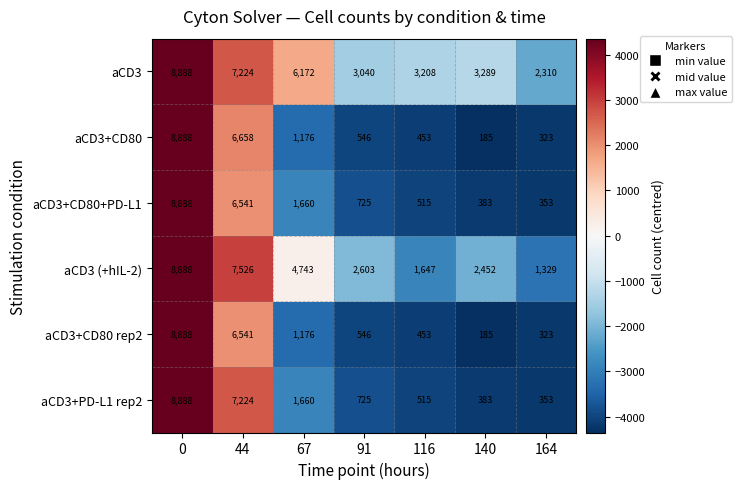

List the labels in order of aCD3 value, smallest first.

164, 91, 116, 140, 67, 44, 0